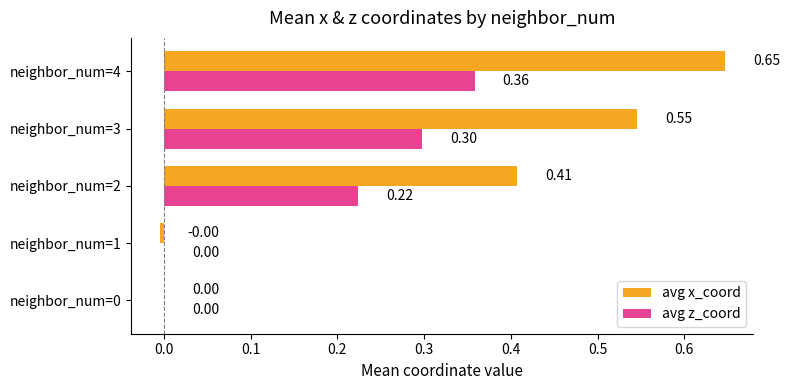

Which category has the highest value in the avg z_coord series?

neighbor_num=4